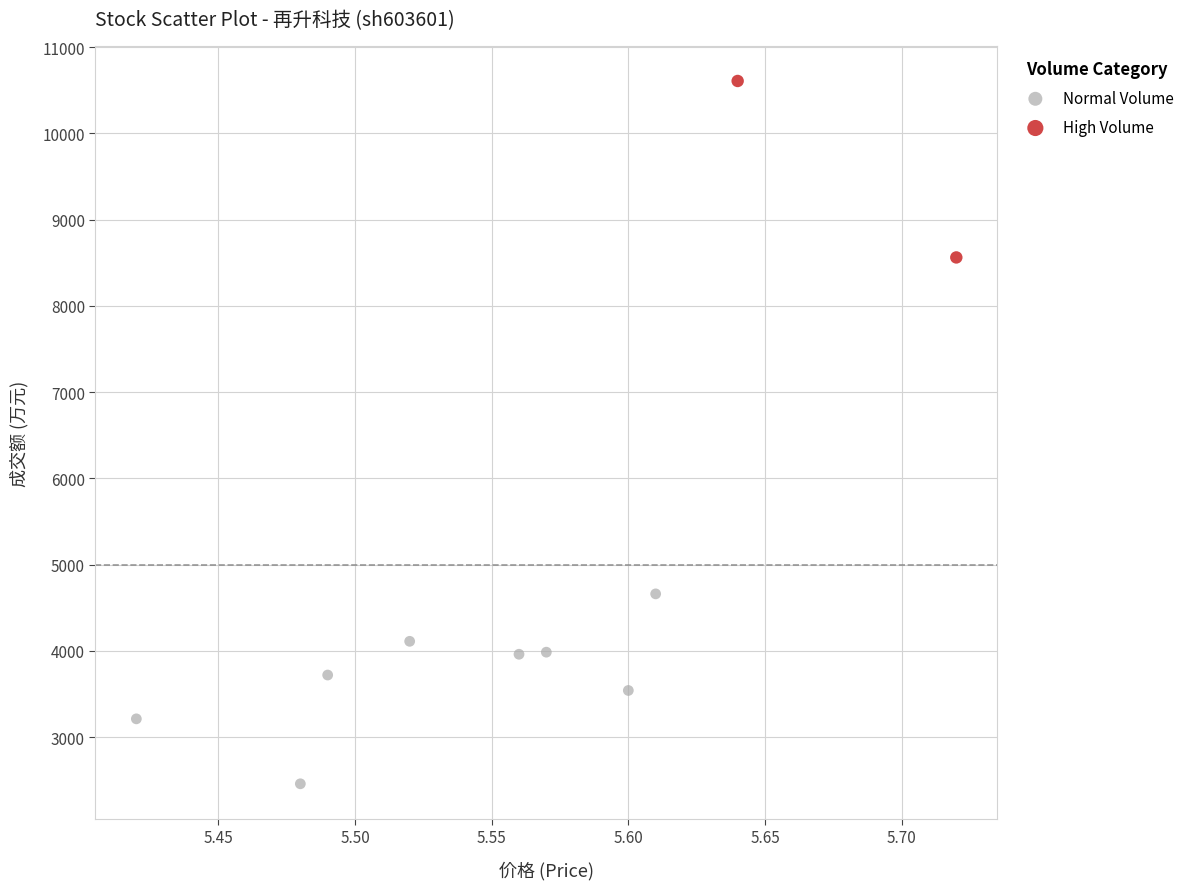

Which series has the widest spread of Y values?

Normal Volume